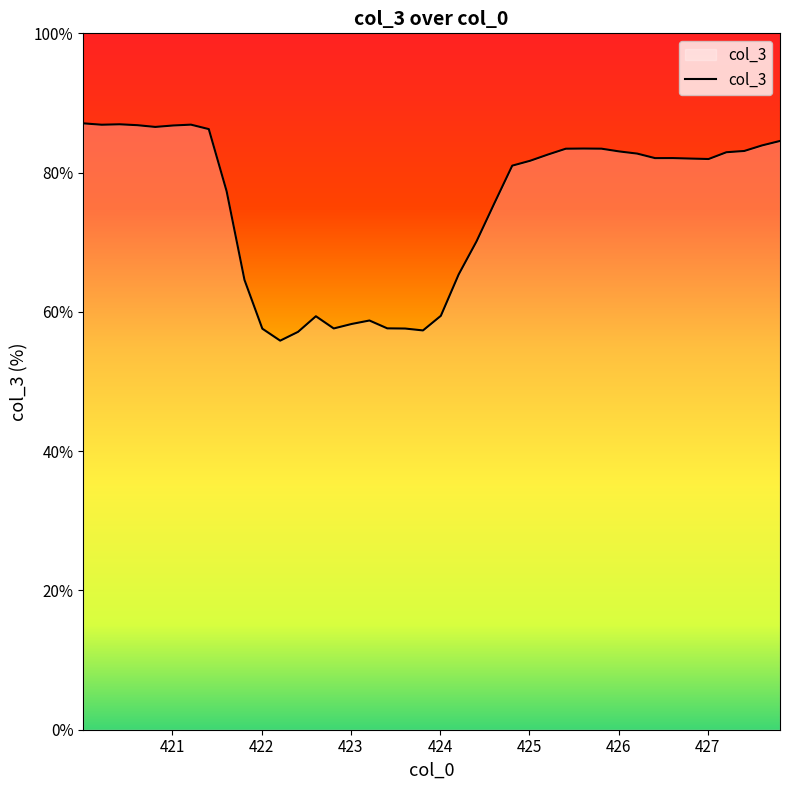

What is the greatest value displayed?

87.1